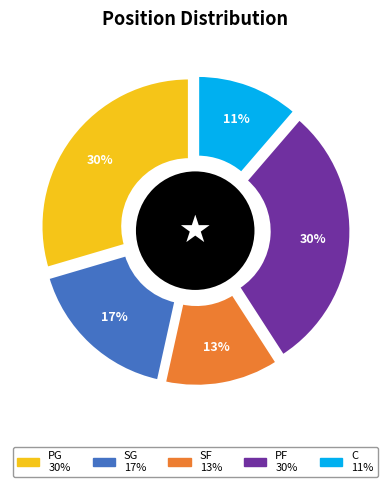

What is the total percentage of PG and C?

40.9%